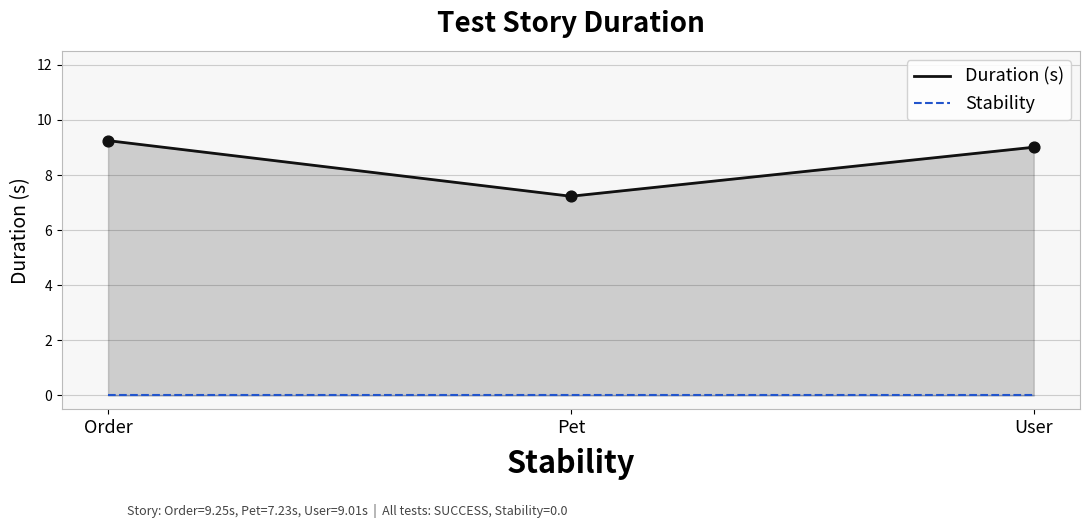

Which series reaches the maximum Y coordinate?

Duration (s)